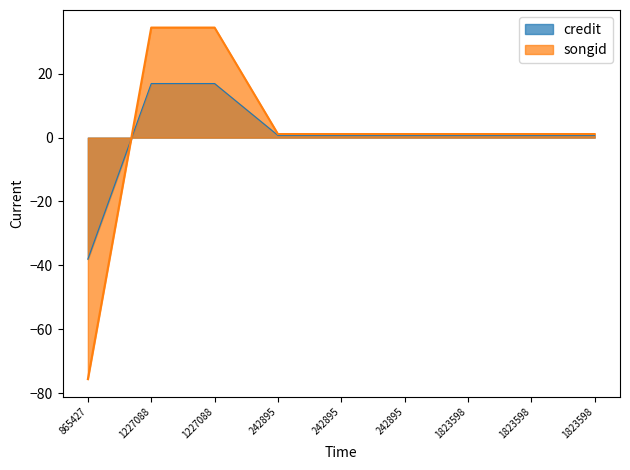

How many positive values does the credit series have?

8